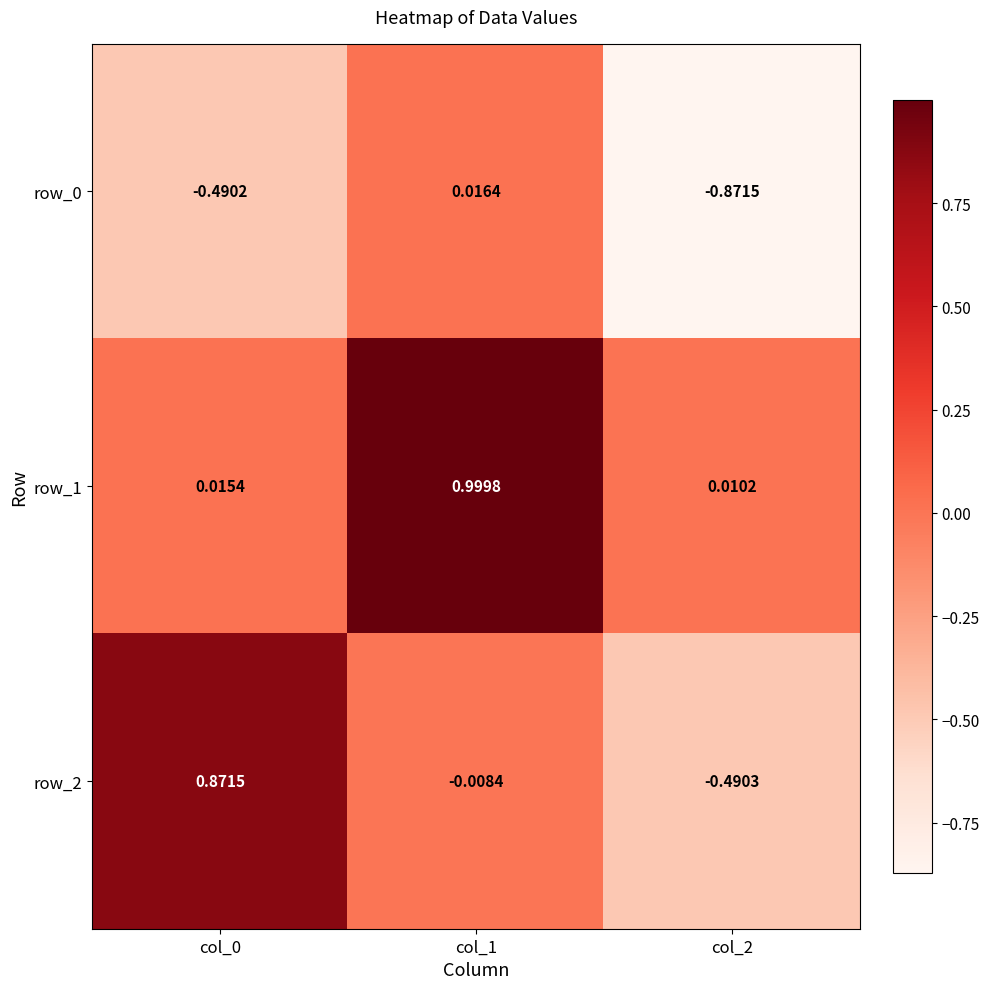

Between col_0 and col_1, which series saw the biggest shift?

row_1